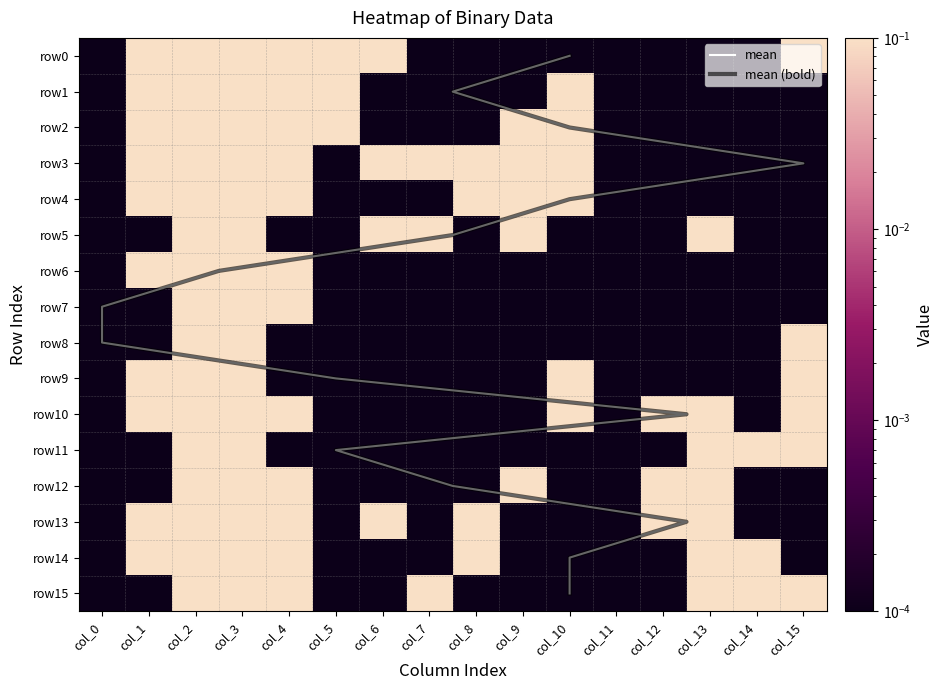

Rank the series by their maximum value, from lowest to highest.

row0, row1, row2, row3, row4, row5, row6, row7, row8, row9, row10, row11, row12, row13, row14, row15, mean, mean (bold)